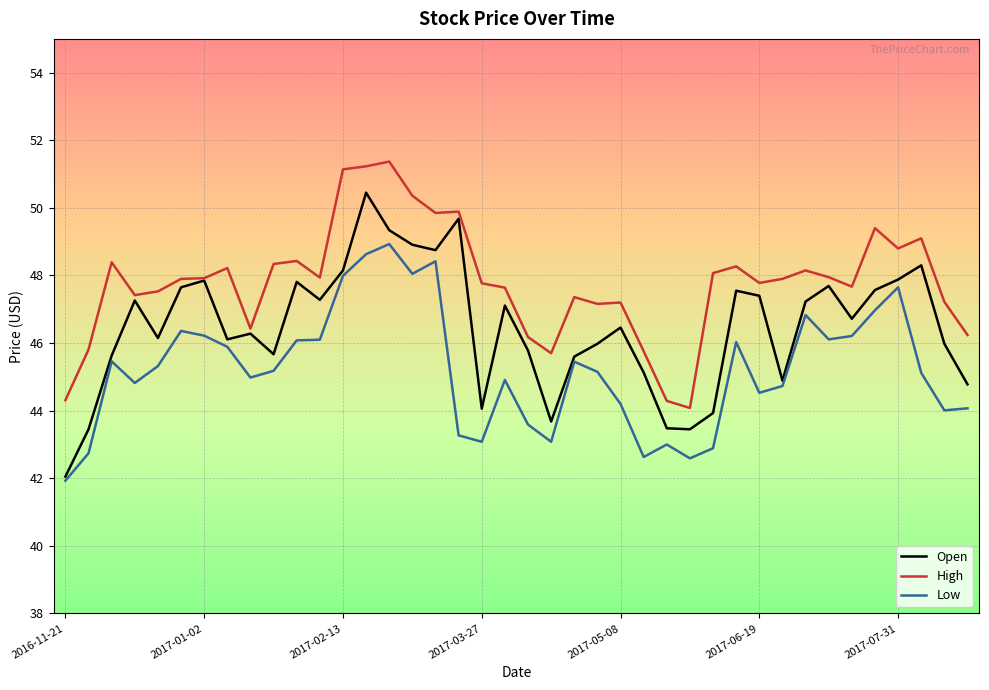

Which series has the largest total across all categories?

High